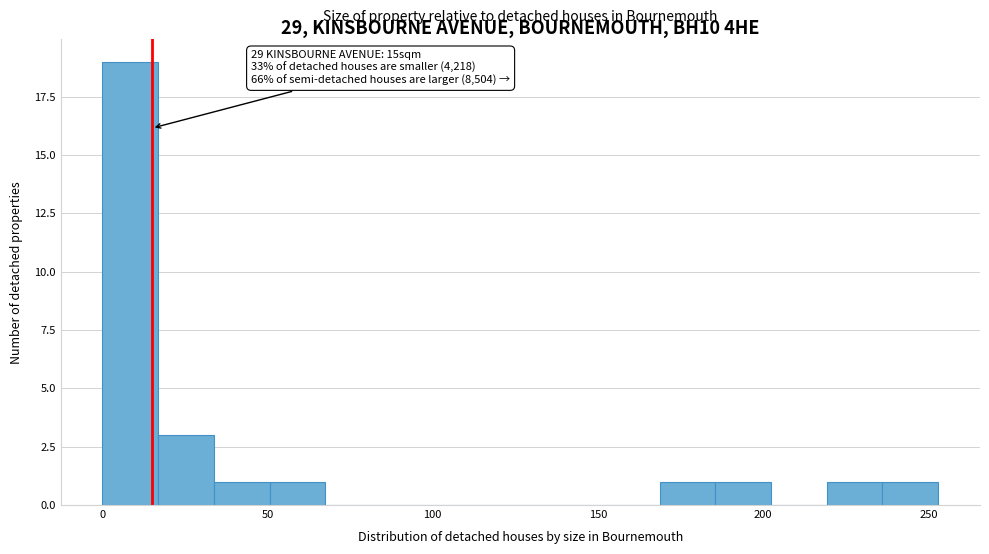

Around what value on the x-axis is the tallest bar? Give the approximate position of its centre, as read against the axis.

10